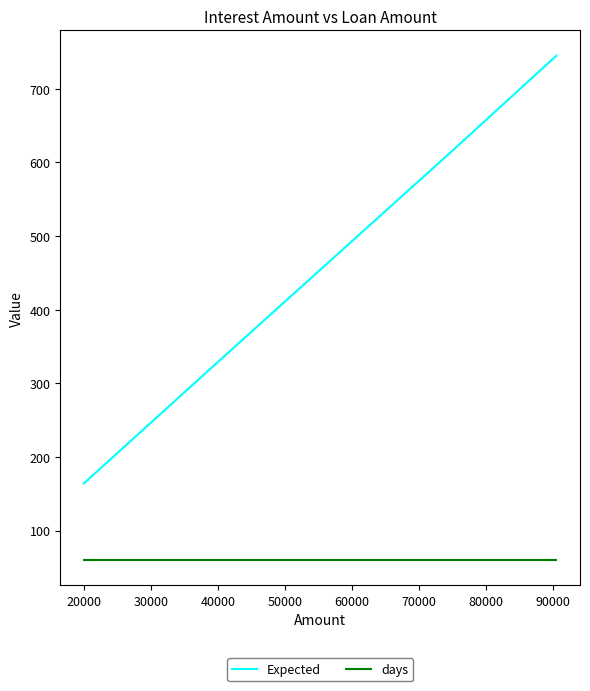

What is the maximum value for days?

60.0